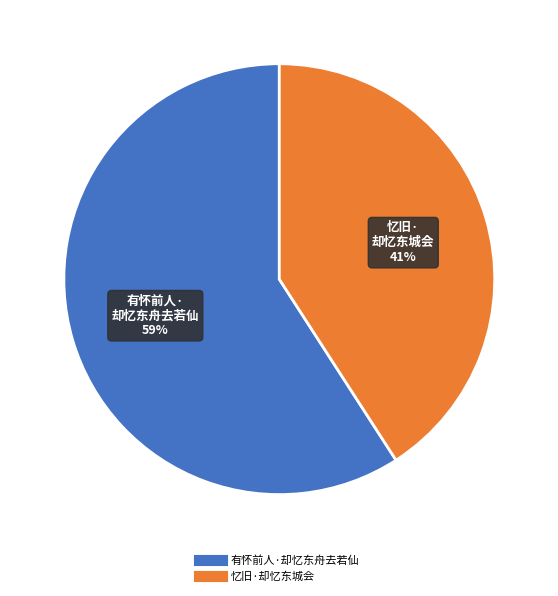

To the nearest percent, what percentage of the pie is 忆旧·却忆东城会?

41%